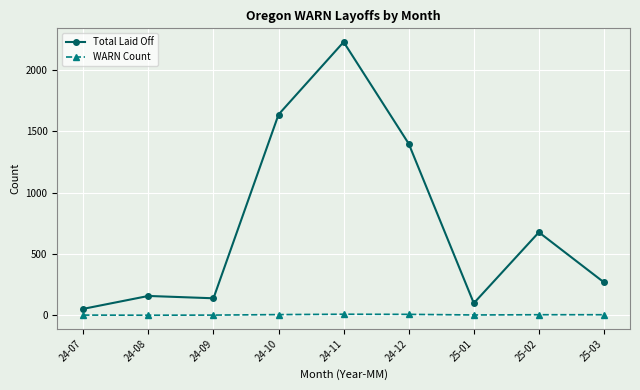

What is the highest value of the WARN Count series?

9